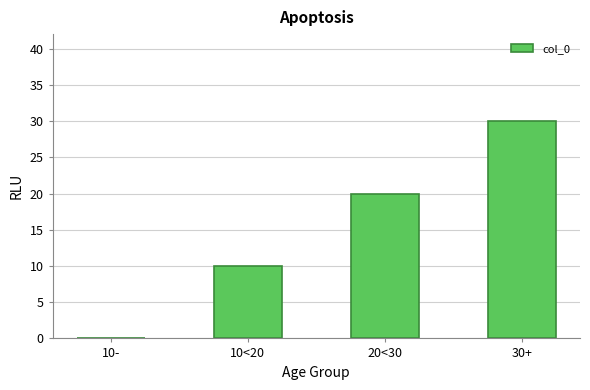

Is it true that the value at 10<20 is 10?

True